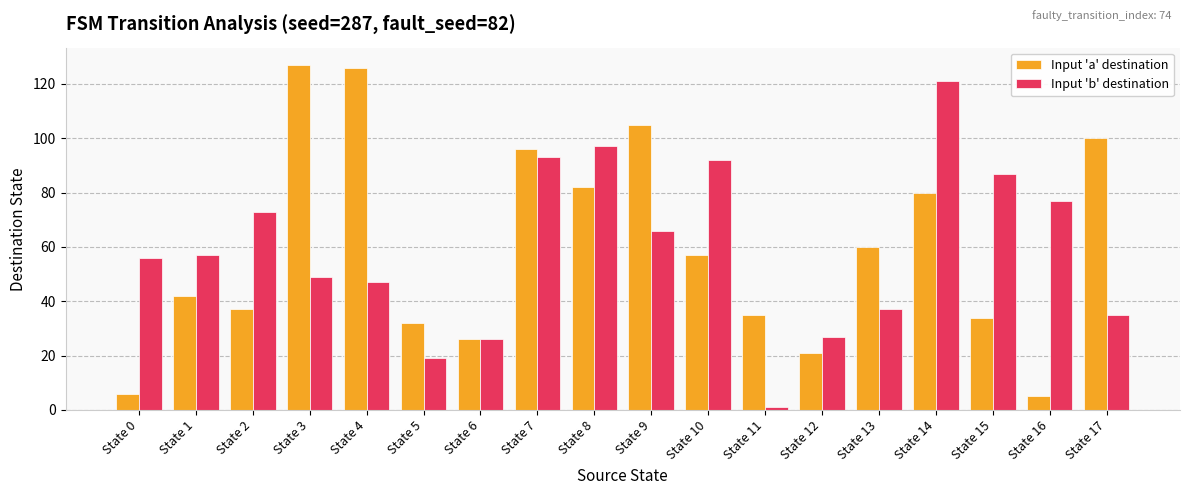

What are all the series names shown in the legend?

Input 'a' destination, Input 'b' destination